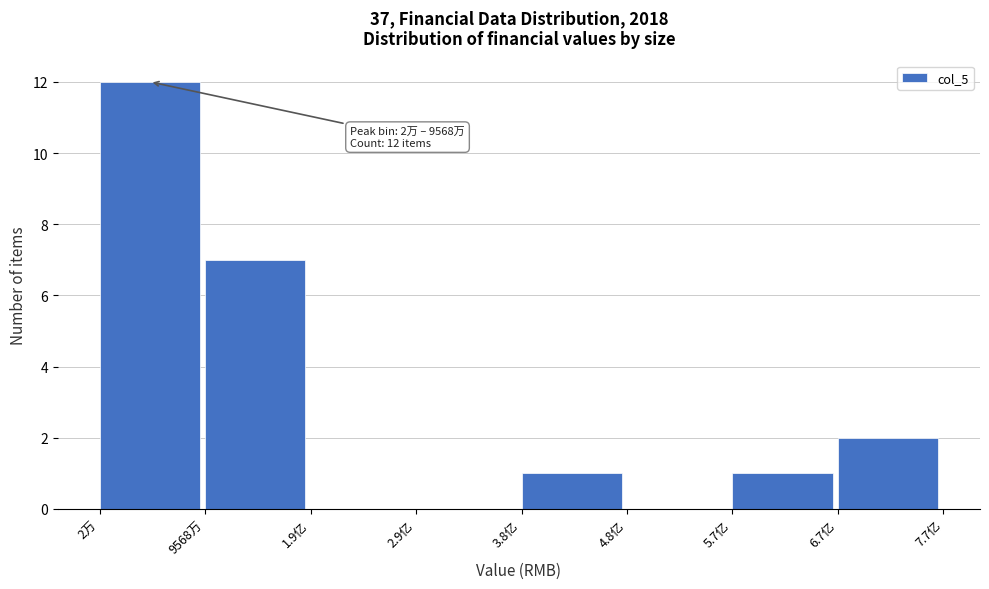

Reading right to left, extract all data points from this chart.

6.7亿=2	5.7亿=1	4.8亿=0	3.8亿=1	2.9亿=0	1.9亿=0	9568万=7	2万=12